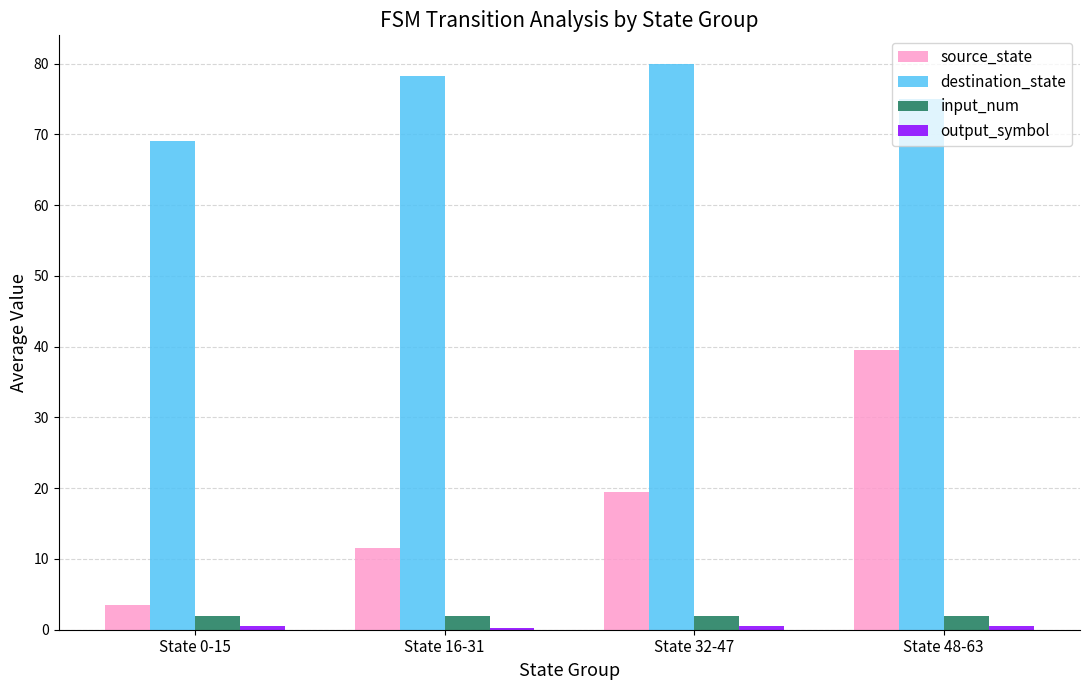

What is the difference between the source_state values at State 0-15 and State 48-63?

36.0